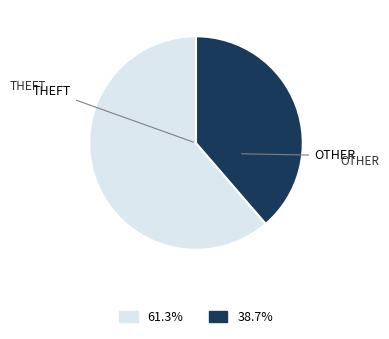

Which category accounts for the majority?

Theft